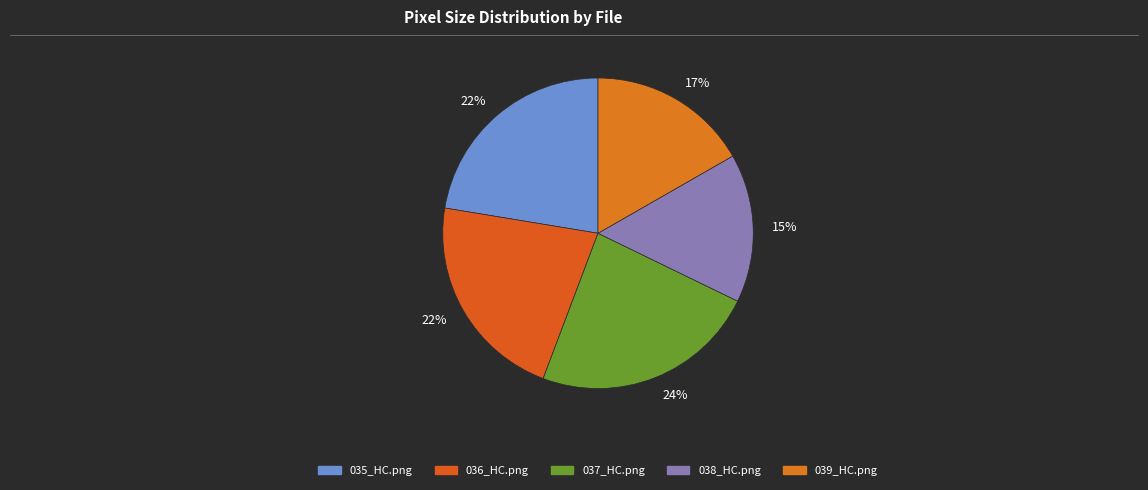

How many segments does this pie chart have?

5